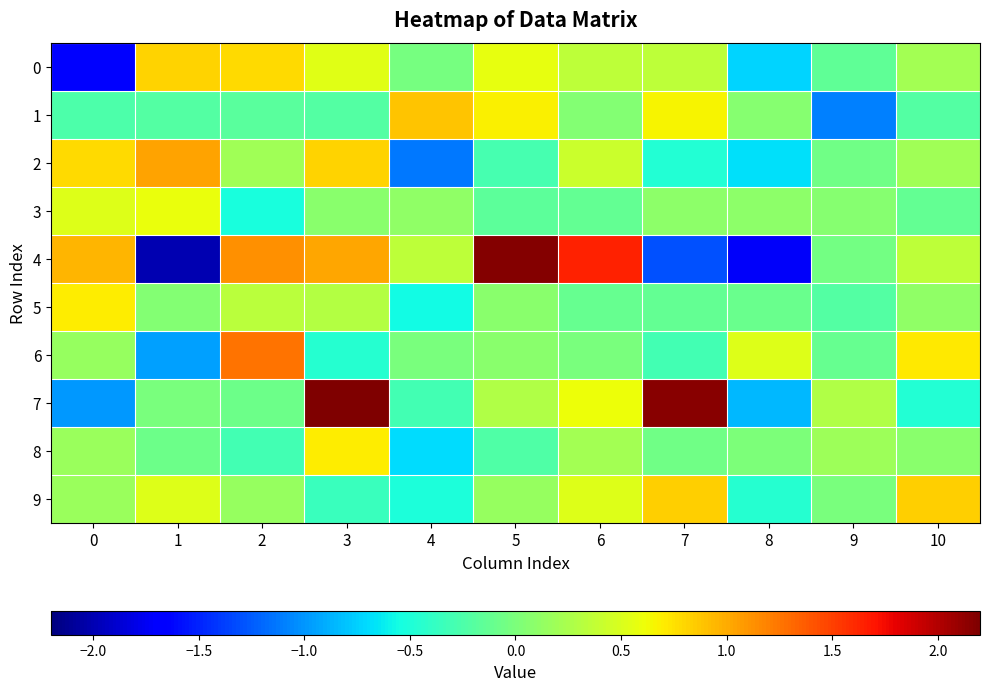

Between 9 and 10, which series saw the biggest shift?

1